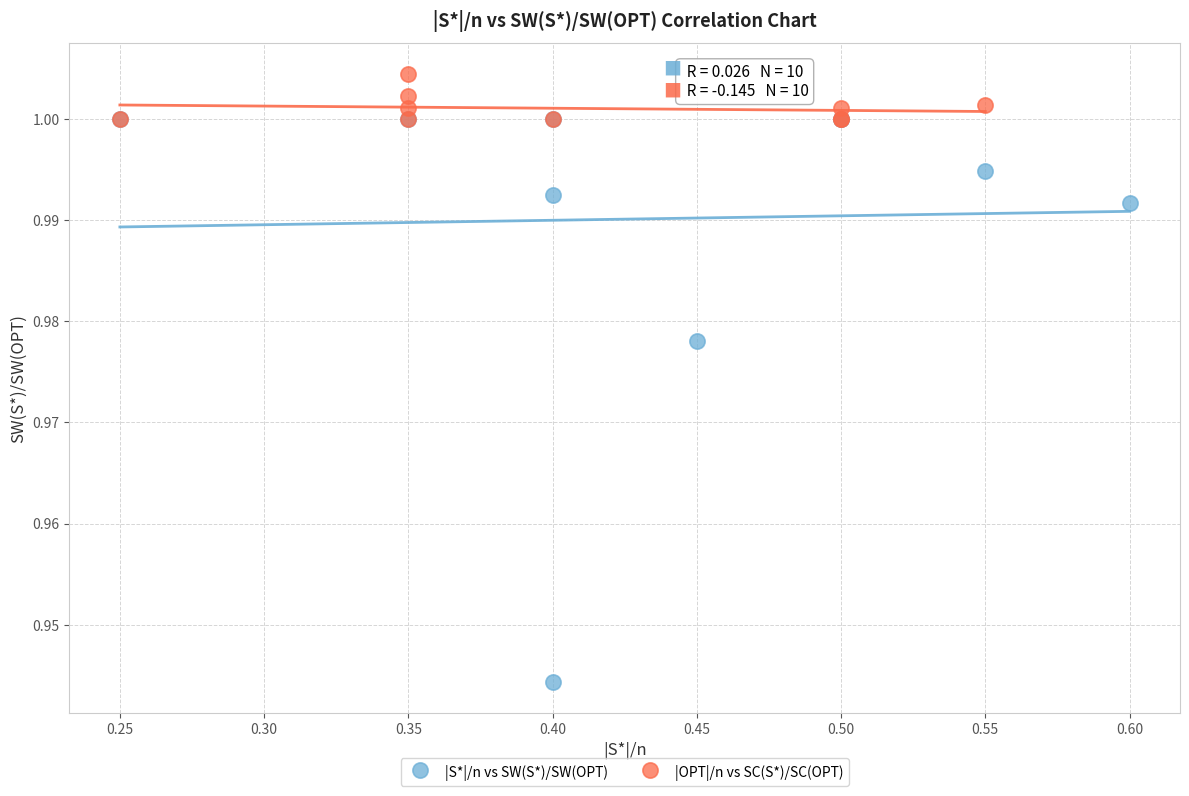

Which series reaches the minimum Y coordinate?

|S*|/n vs SW(S*)/SW(OPT)